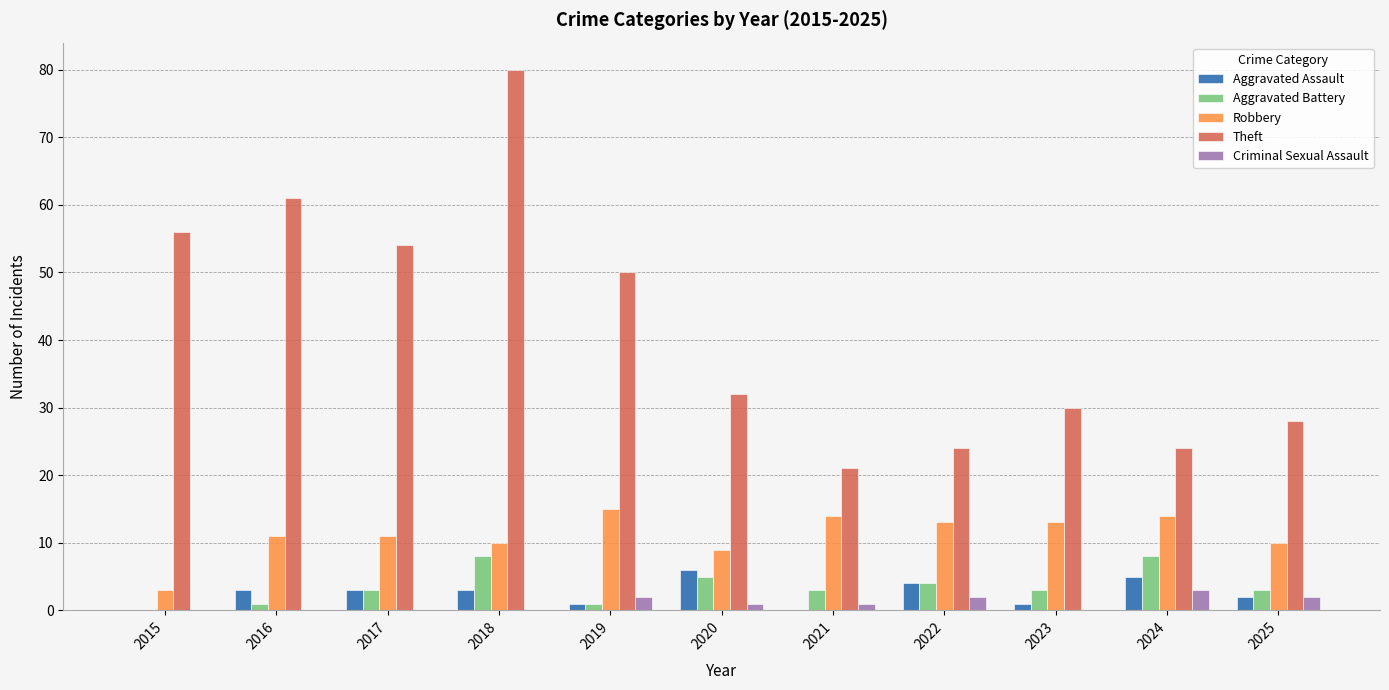

Which series changed the most between 2018 and 2023?

Theft